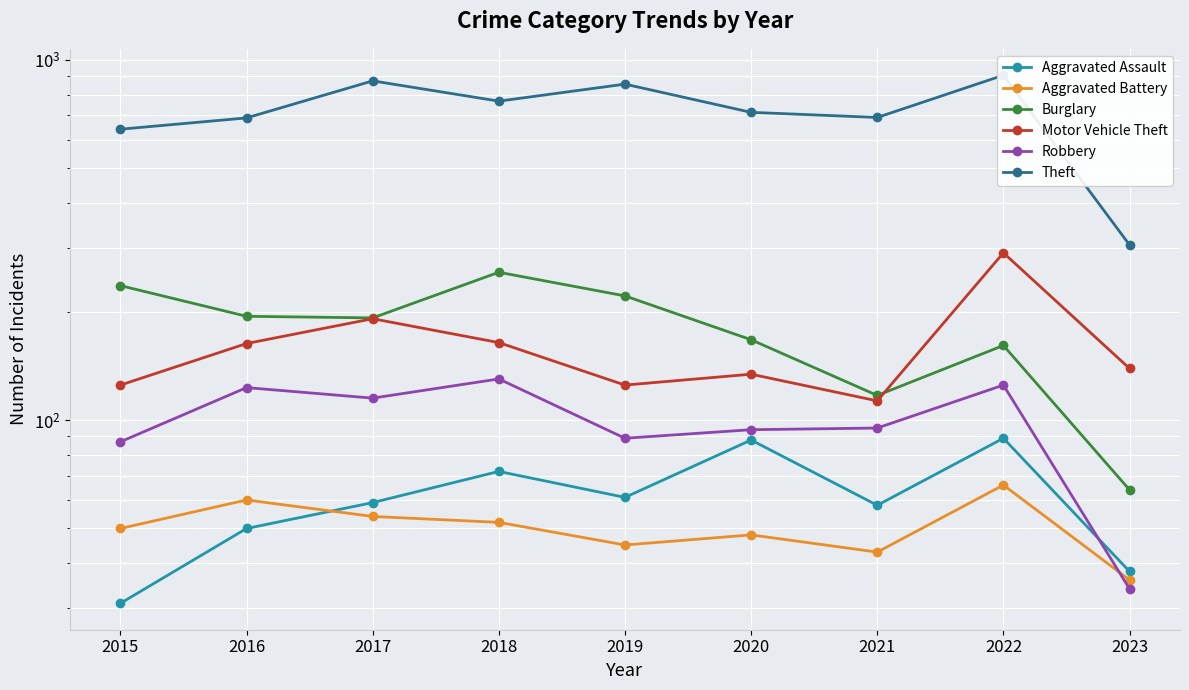

What is the total value across all series at 2017?

1484